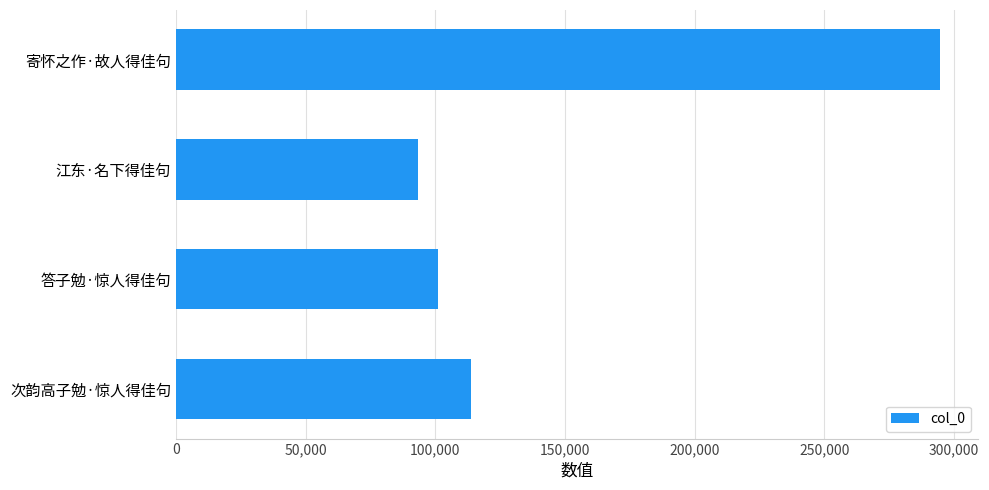

Approximately how many times larger is the value at 江东·名下得佳句 compared to 次韵高子勉·惊人得佳句?

0.8